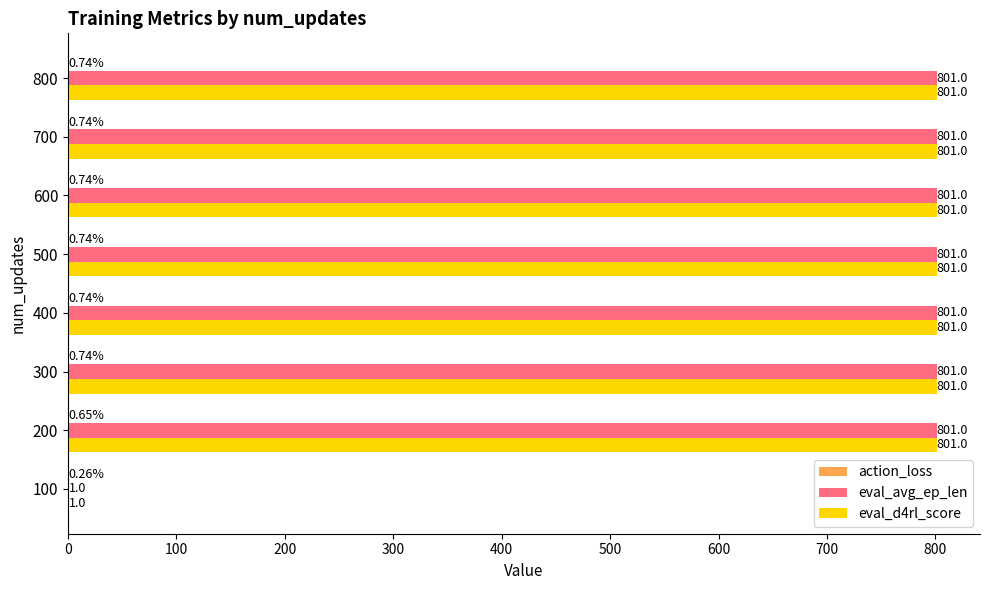

What is the total value across all series at 500?

1602.7